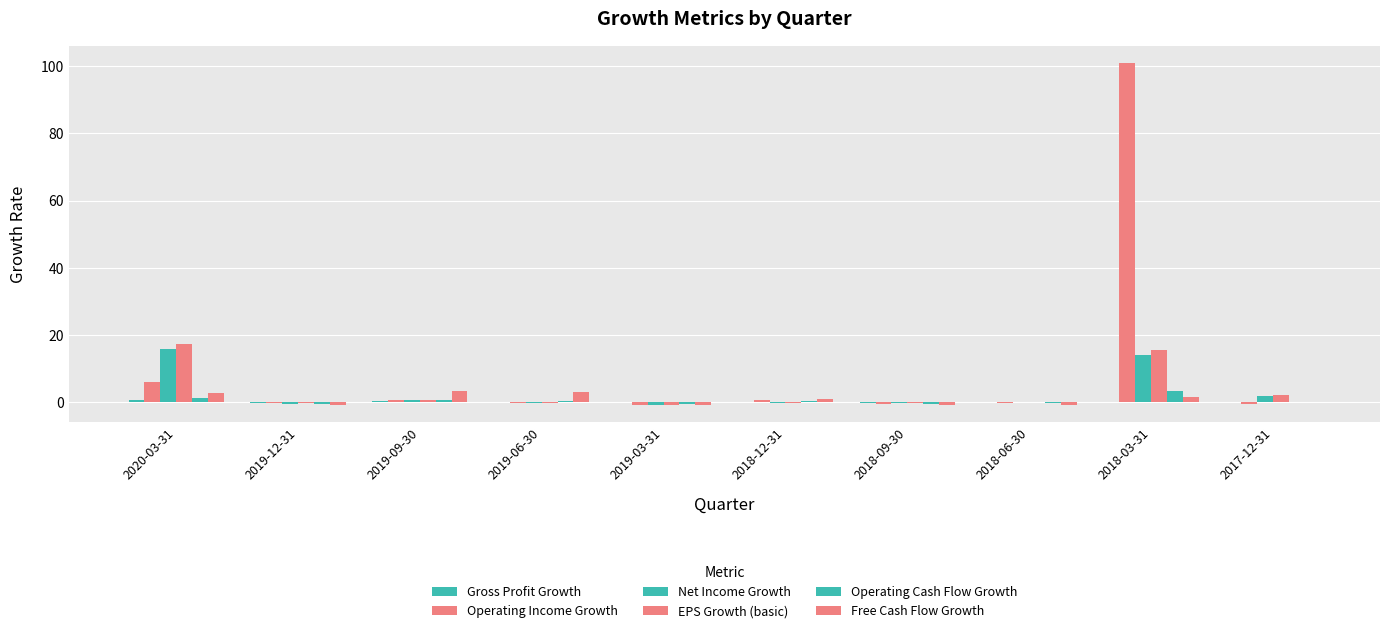

Reading right to left, extract all data points from this chart.

Gross Profit Growth: 2017-12-31=0.1	2018-03-31=0.1	2018-06-30=-0.0	2018-09-30=-0.1	2018-12-31=0.2	2019-03-31=0.1	2019-06-30=-0.0	2019-09-30=0.2	2019-12-31=-0.1	2020-03-31=0.5
Operating Income Growth: 2017-12-31=-0.6	2018-03-31=101.0	2018-06-30=-0.2	2018-09-30=-0.4	2018-12-31=0.7	2019-03-31=-0.7	2019-06-30=-0.3	2019-09-30=0.7	2019-12-31=-0.3	2020-03-31=6.0
Net Income Growth: 2017-12-31=1.9	2018-03-31=14.1	2018-06-30=-0.1	2018-09-30=-0.3	2018-12-31=-0.4	2019-03-31=-0.9	2019-06-30=-0.4	2019-09-30=0.5	2019-12-31=-0.4	2020-03-31=15.8
EPS Growth (basic): 2017-12-31=2.1	2018-03-31=15.6	2018-06-30=0.0	2018-09-30=-0.3	2018-12-31=-0.3	2019-03-31=-0.9	2019-06-30=-0.4	2019-09-30=0.6	2019-12-31=-0.3	2020-03-31=17.4
Operating Cash Flow Growth: 2017-12-31=-0.1	2018-03-31=3.3	2018-06-30=-0.3	2018-09-30=-0.4	2018-12-31=0.3	2019-03-31=-0.6	2019-06-30=0.3	2019-09-30=0.7	2019-12-31=-0.6	2020-03-31=1.4
Free Cash Flow Growth: 2017-12-31=-0.1	2018-03-31=1.5	2018-06-30=-0.7	2018-09-30=-0.8	2018-12-31=0.9	2019-03-31=-0.7	2019-06-30=2.9	2019-09-30=3.2	2019-12-31=-0.9	2020-03-31=2.6